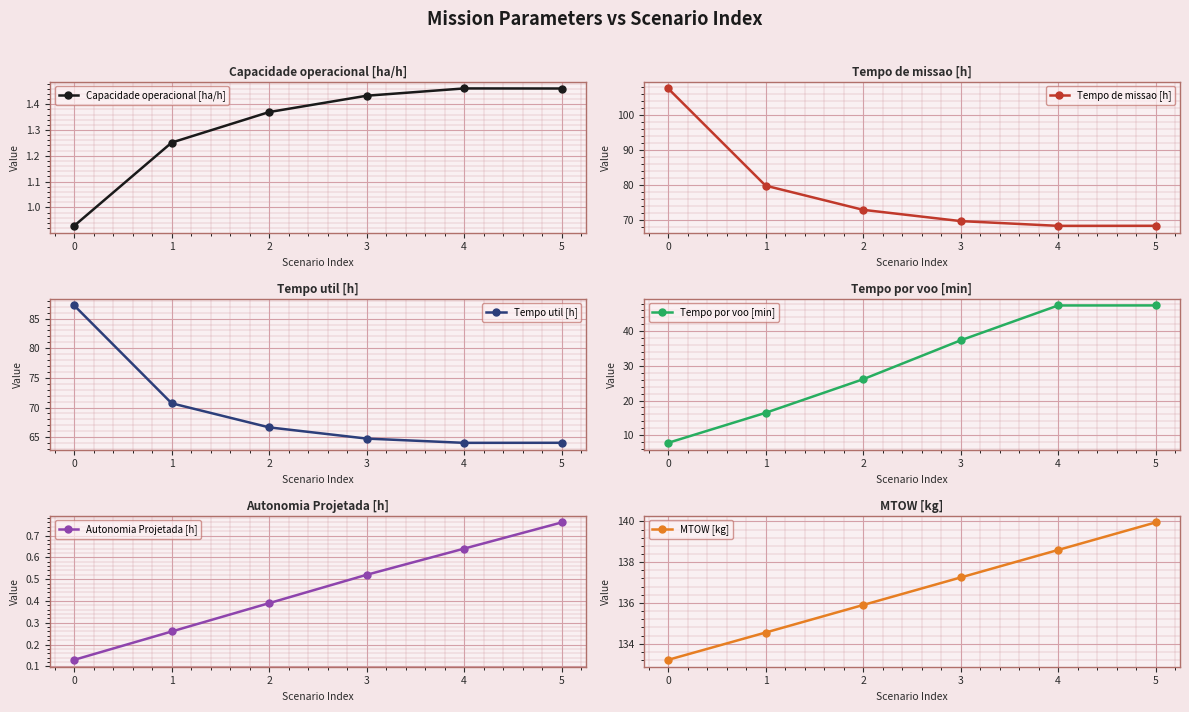

What is the value of the Tempo por voo [min] point at the 4th from the left?

37.4